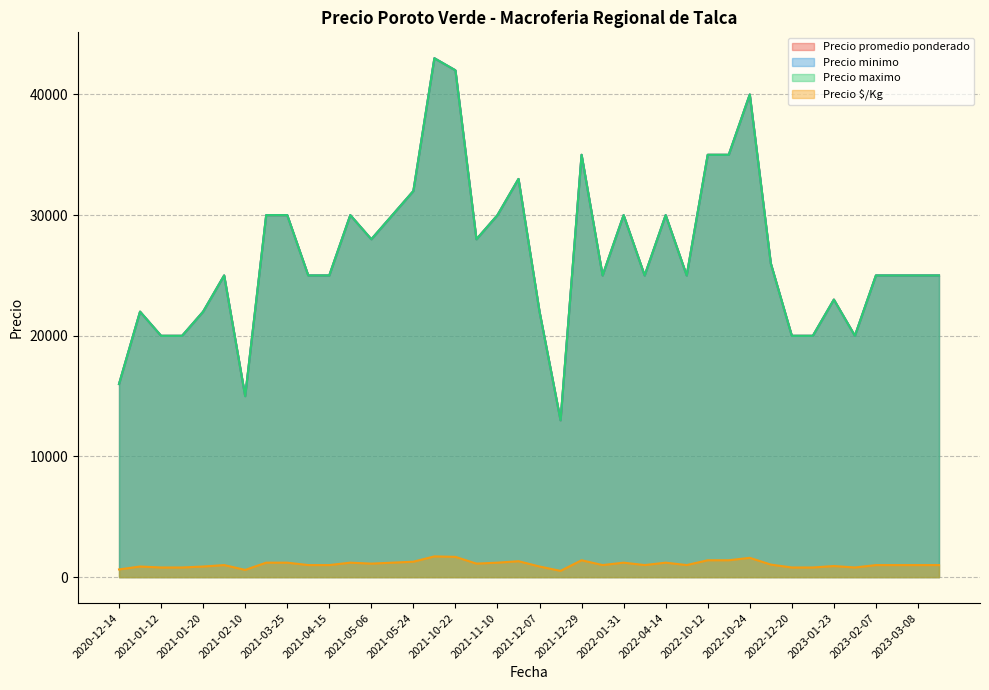

How many interior local valleys does the Precio promedio ponderado series have?

11